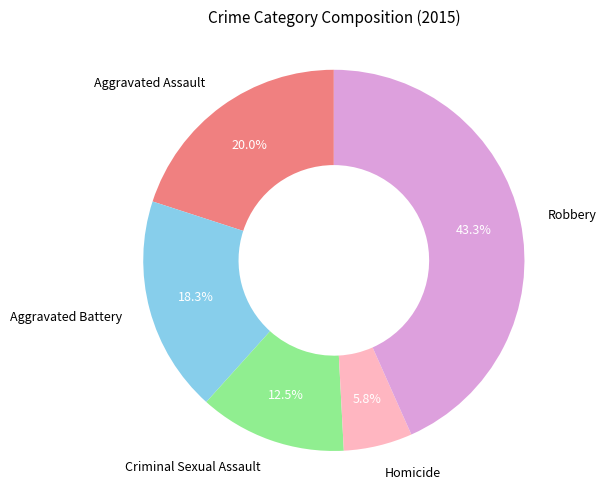

How much of the chart is everything except Robbery?

56.7%